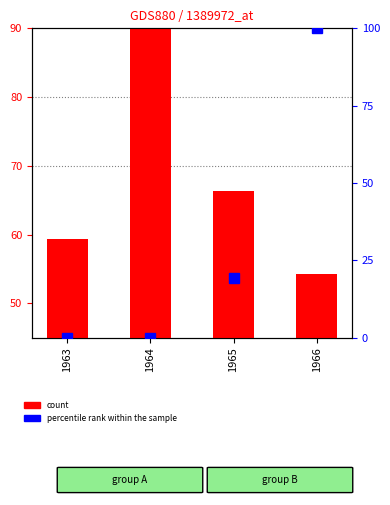

At which category is the sum across all series the highest?

1966